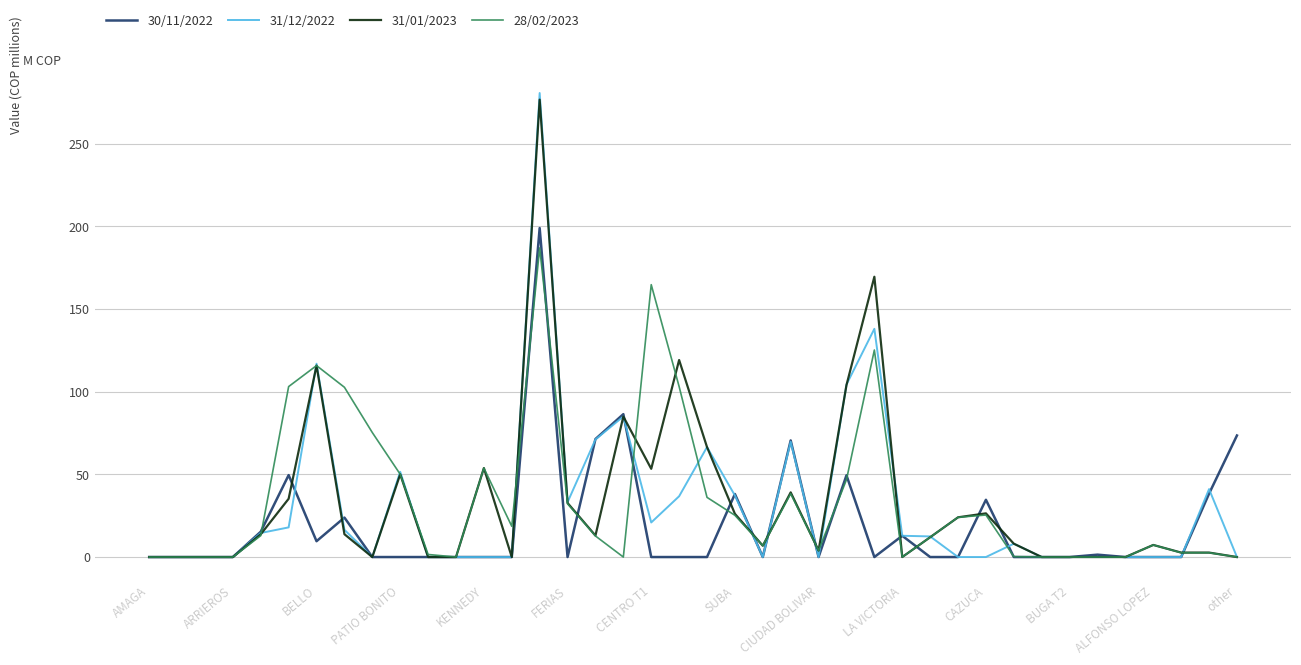

What is the maximum value for 30/11/2022?

198.9